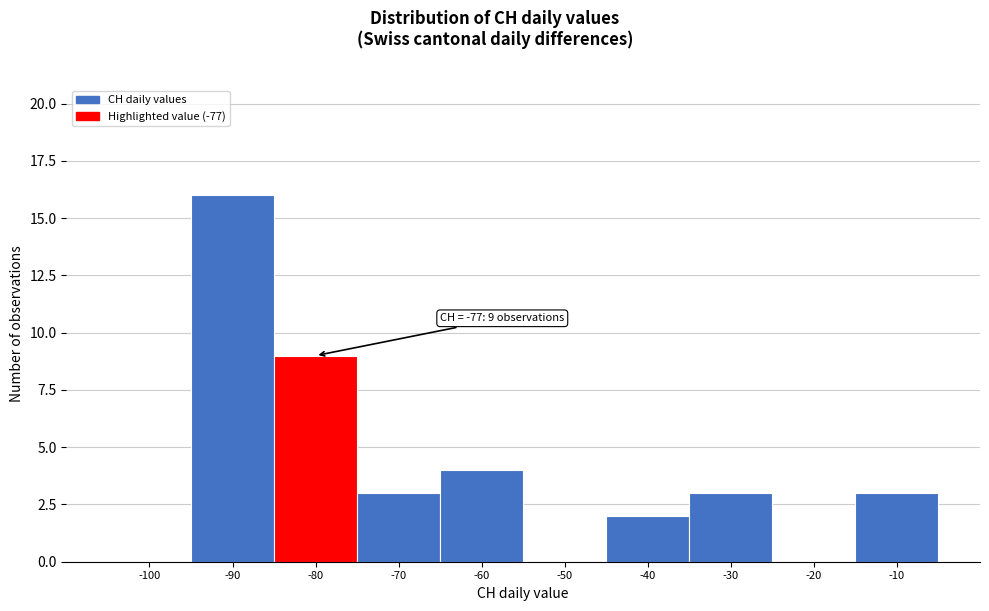

Reading left to right, what are all the values shown in this chart?

-100=0	-90=16	-80=9	-70=3	-60=4	-50=0	-40=2	-30=3	-20=0	-10=3